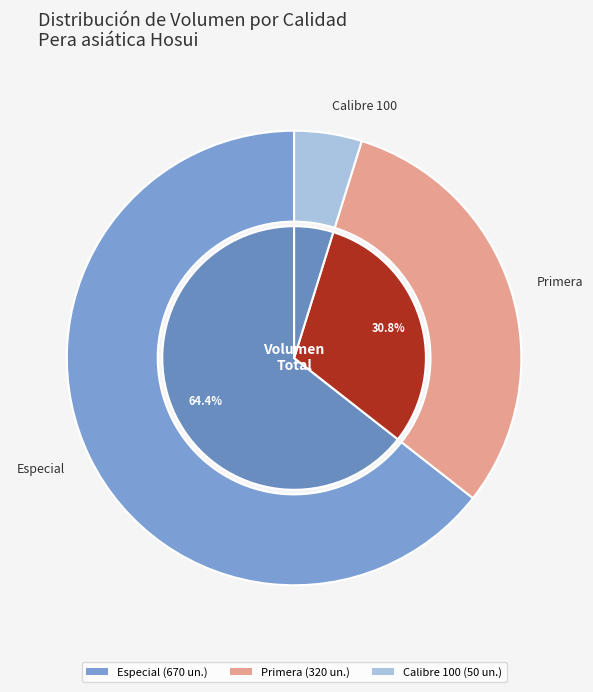

True or false: Especial accounts for 22% of the total.

False